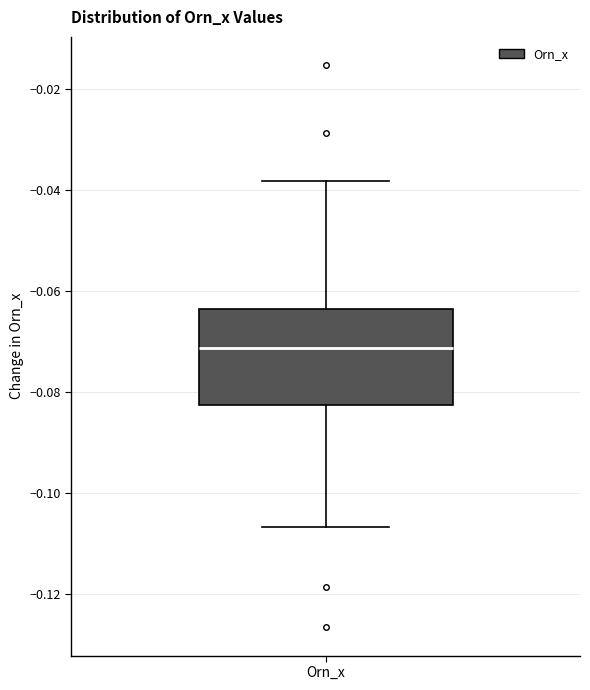

Where is the lower edge of the box for Orn_x on the y-axis? The values are not printed on the chart, so give them approximately, as read against the axis.

-0.082